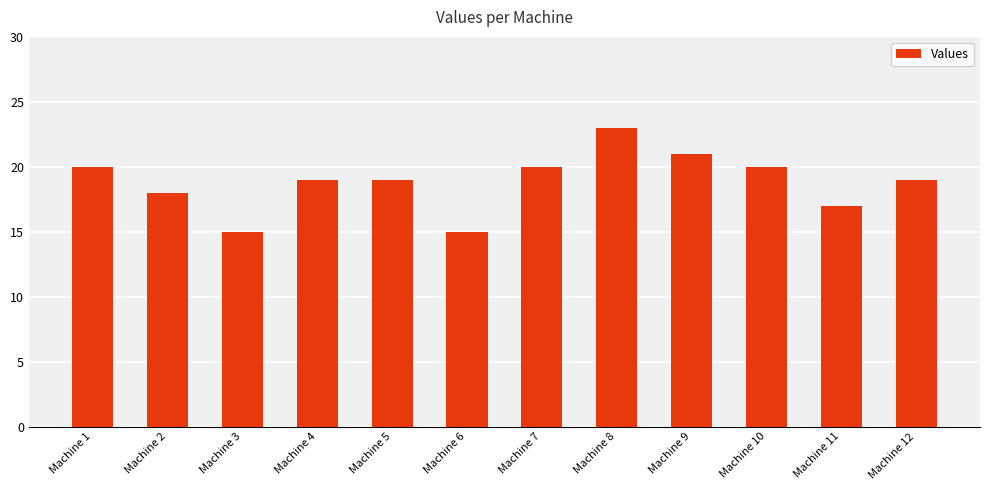

Count the values in the range 18 to 20.

7